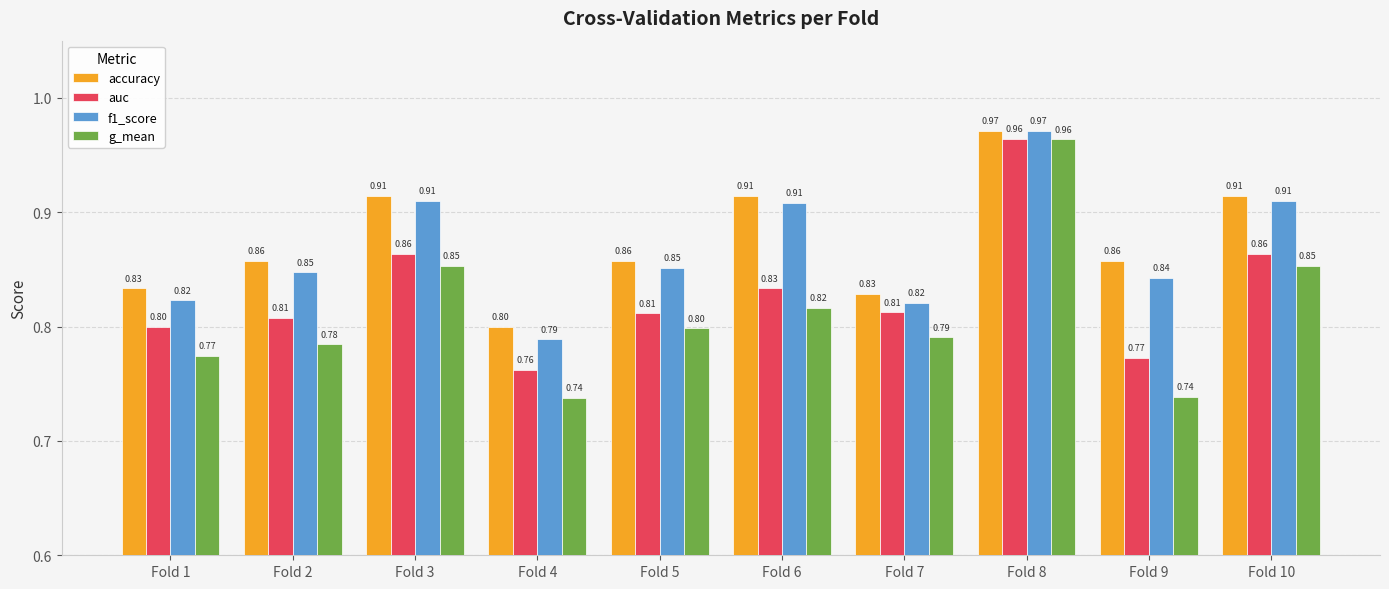

What is the sum of all g_mean values?

8.1